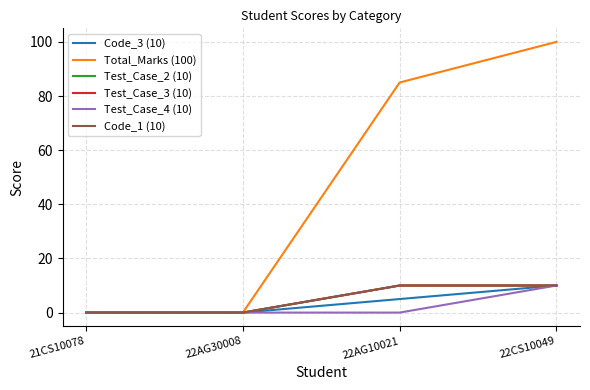

Between 21CS10078 and 22AG10021, which series saw the biggest shift?

Total_Marks (100)